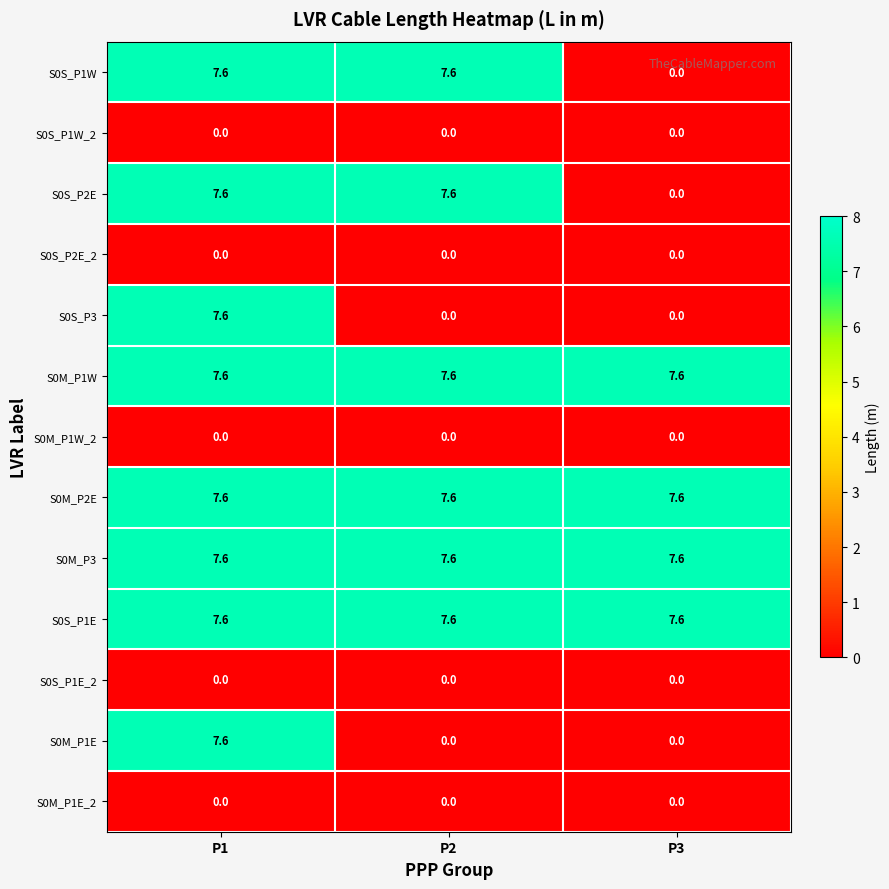

The value of S0S_P1W at P3 is 0.0. True or false?

True